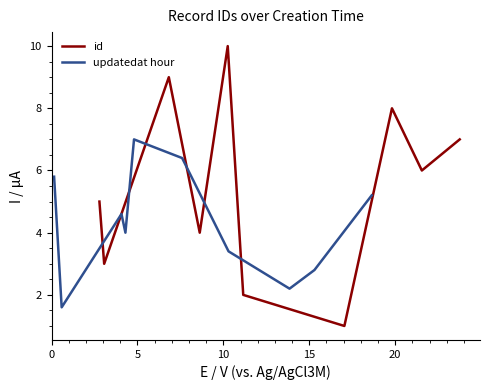

What is the sum of all id values?

55